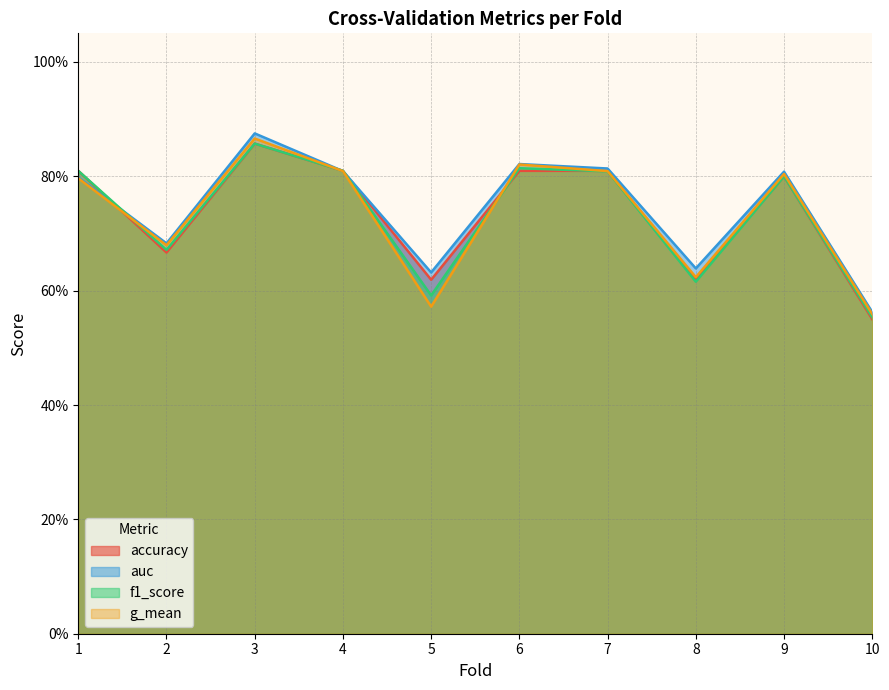

Is the value of g_mean at 1 greater than the value of accuracy at 8?

Yes